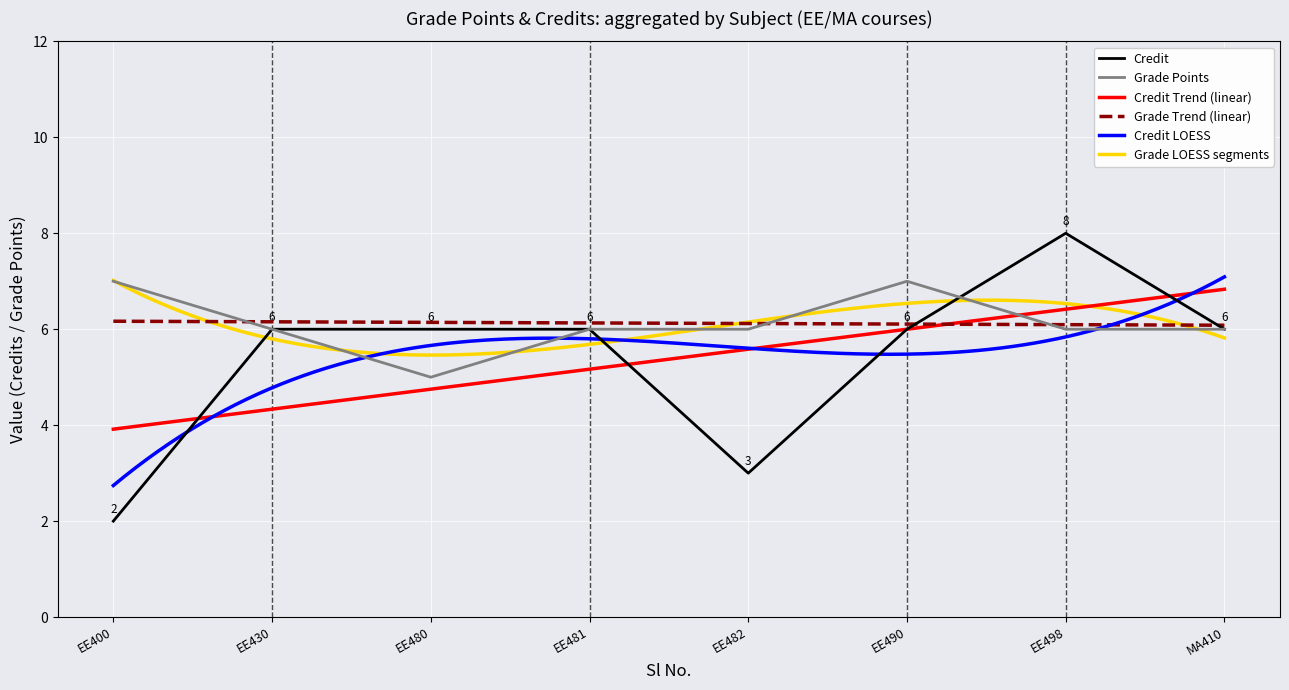

How many values are between 6 and 7?

5